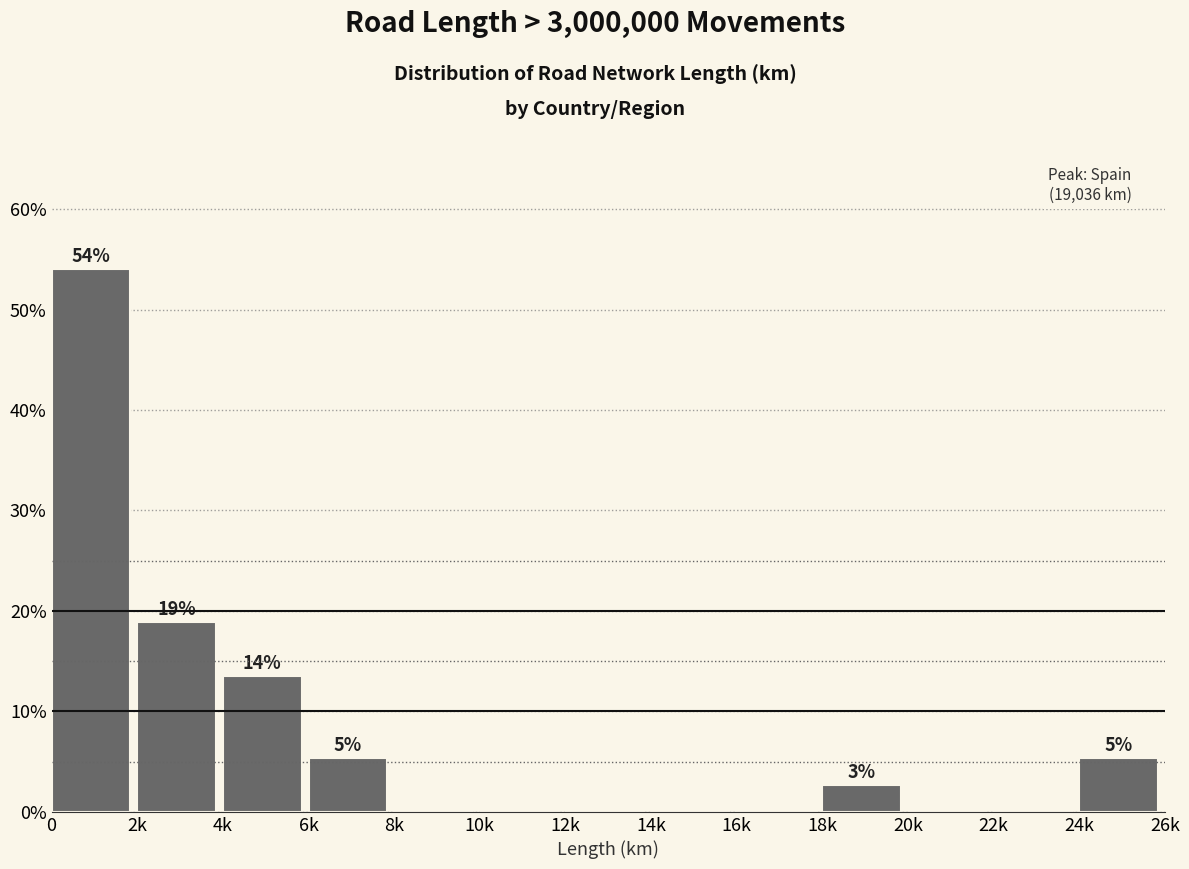

Reading left to right, transcribe all the data shown in this chart.

0=54.1	2k=18.9	4k=13.5	6k=5.4	8k=0.0	10k=0.0	12k=0.0	14k=0.0	16k=0.0	18k=2.7	20k=0.0	22k=0.0	24k=5.4